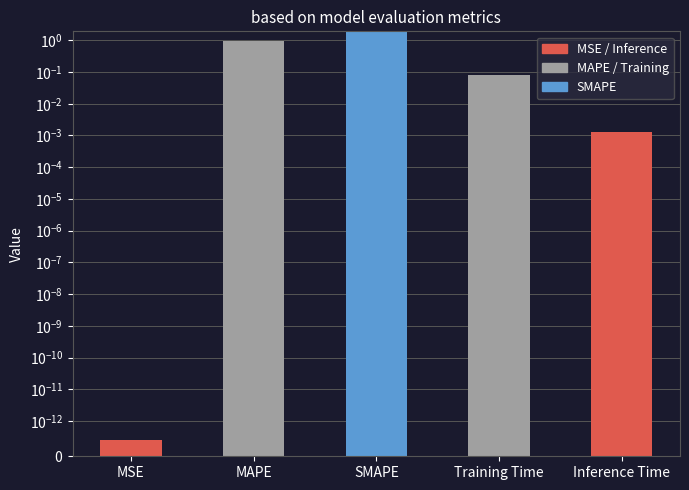

List the labels in order of value, largest first.

SMAPE, MAPE, Training Time, Inference Time, MSE